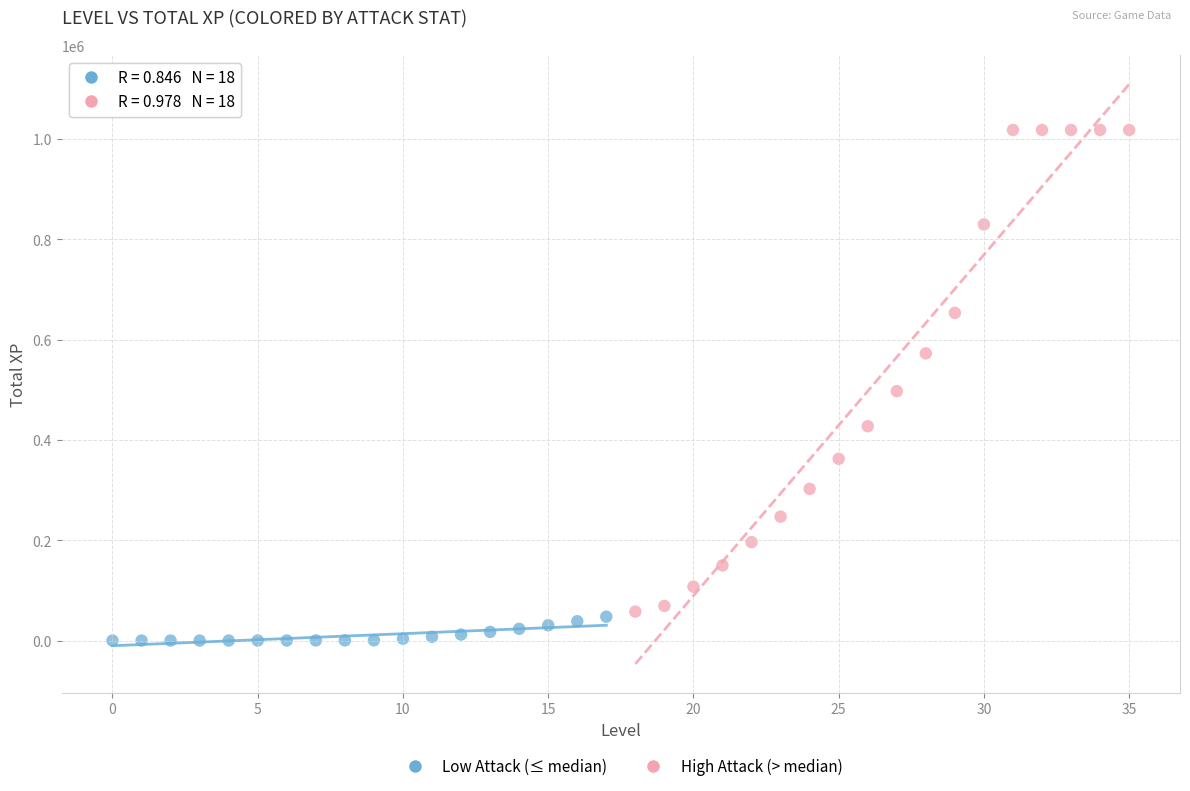

Which series has the widest spread of Y values?

High Attack (> median)